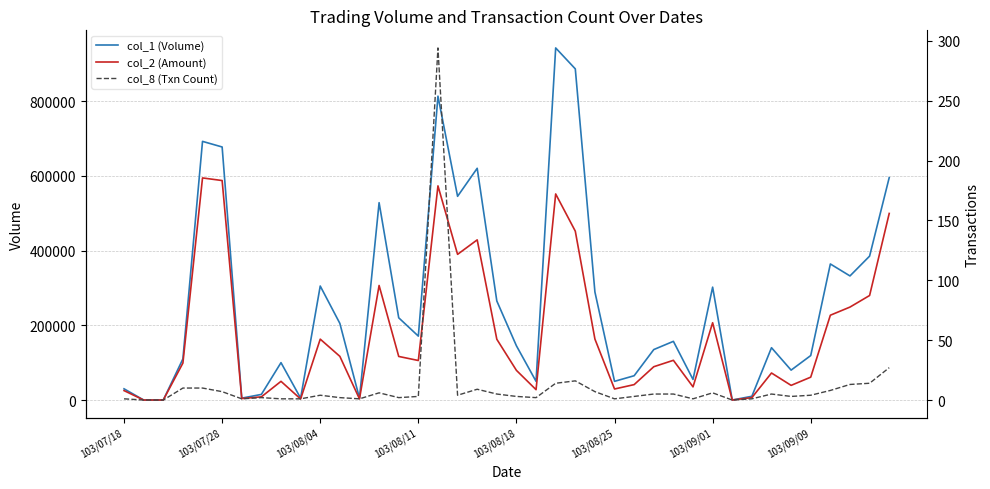

What is the sum of the col_2 (Amount) values at 13 and 31?

306440